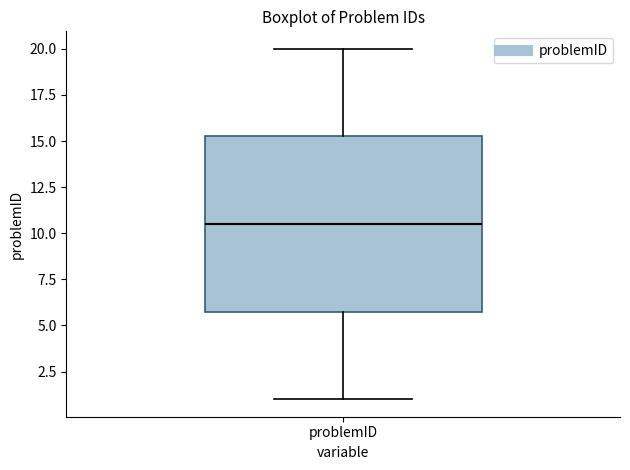

Where does the median line of the box for problemID sit on the y-axis? The values are not printed on the chart, so give them approximately, as read against the axis.

10.5